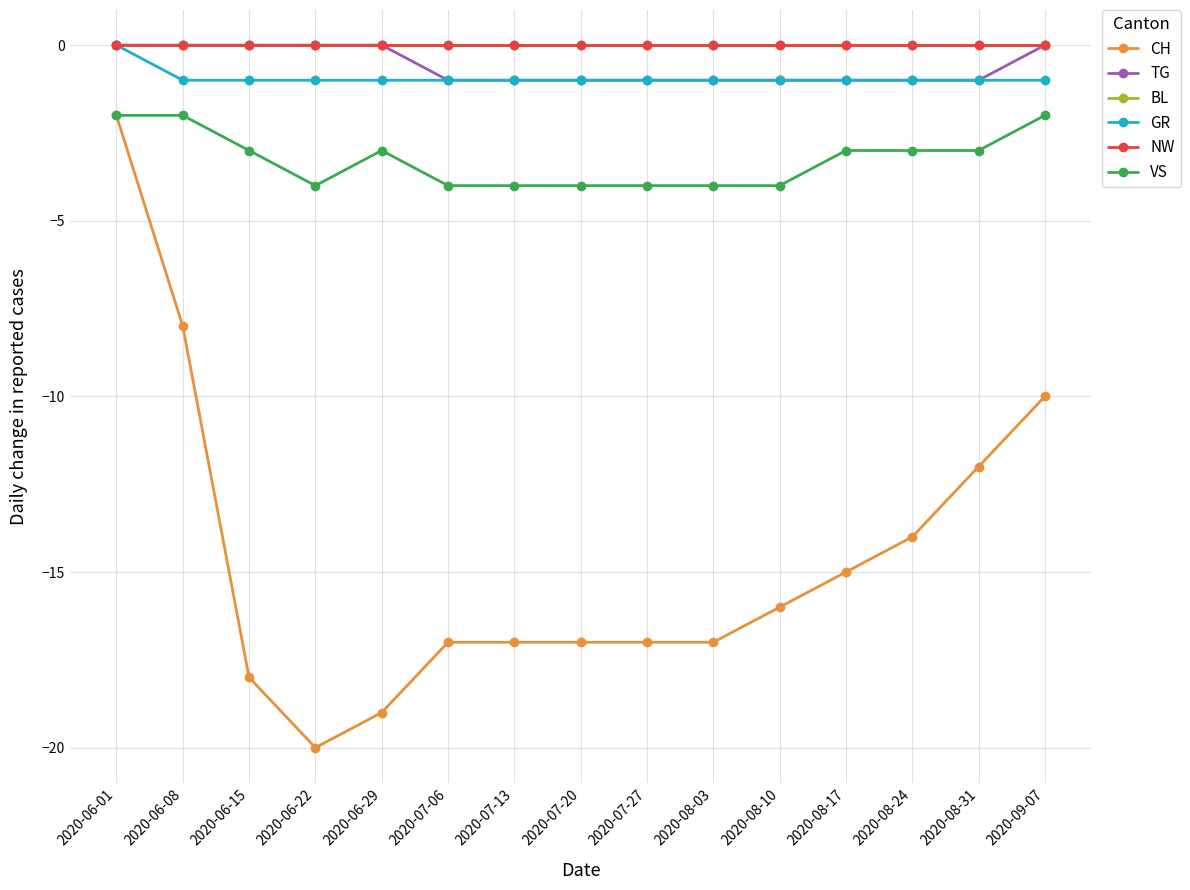

The GR series shows -1 at 2020-08-24. True or false?

True